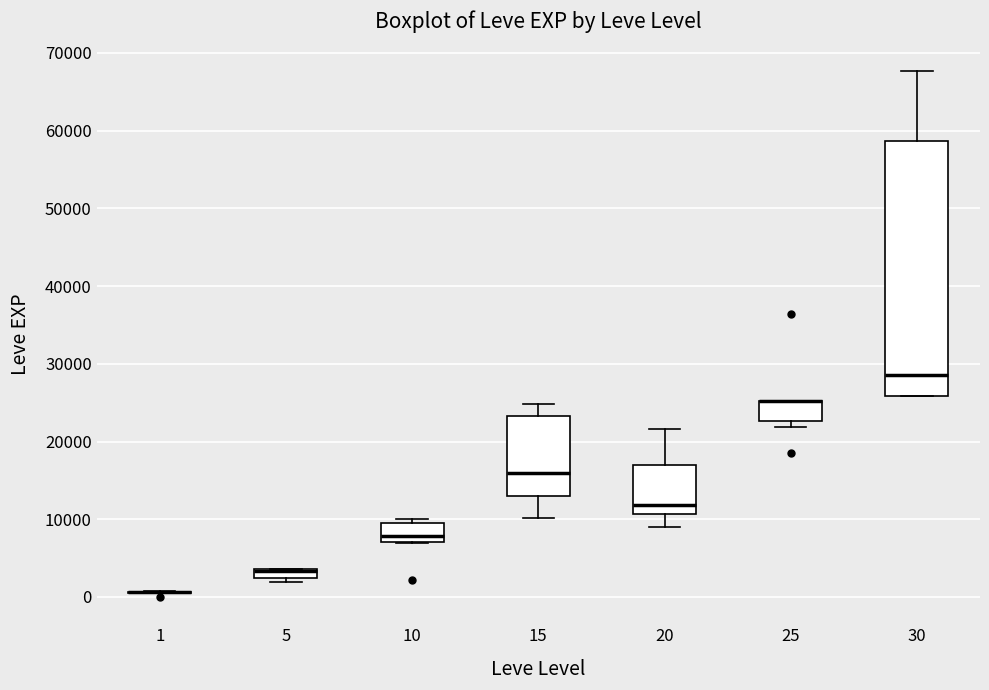

Where is the lower edge of the box at x = 5 on the y-axis? The values are not printed on the chart, so give them approximately, as read against the axis.

2000